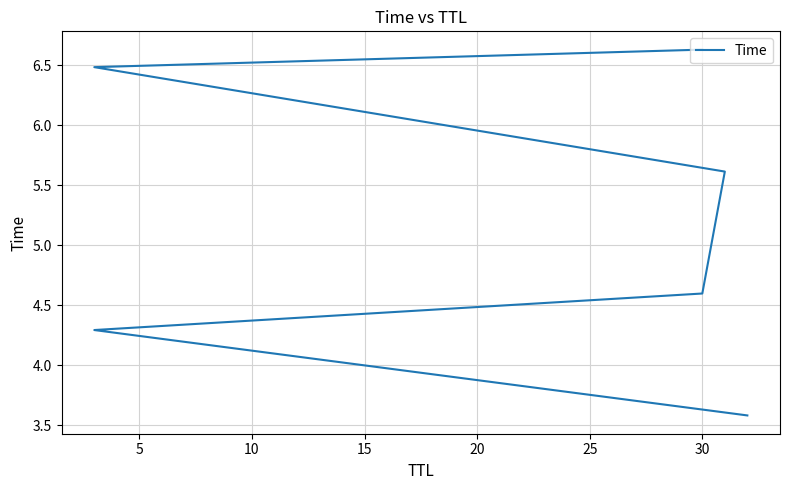

What is the change in value from 0 to 10?

+1.0